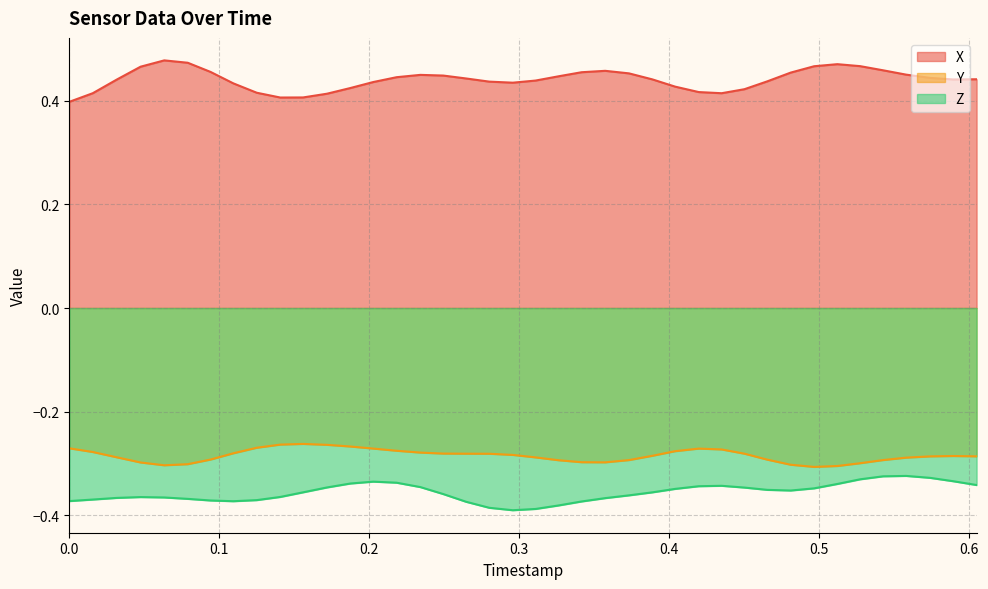

True or false: Y and Z intersect in this chart.

False